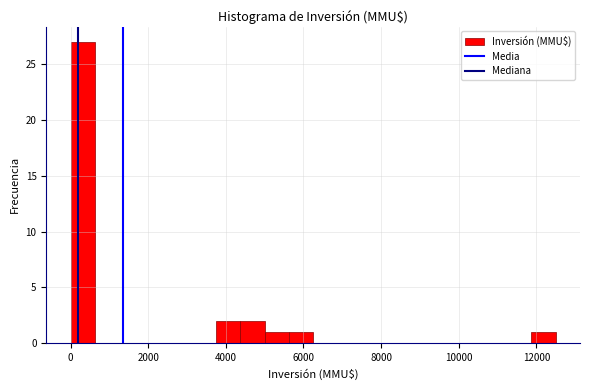

Read against the x-axis, roughly where is the centre of the tallest bar?

400